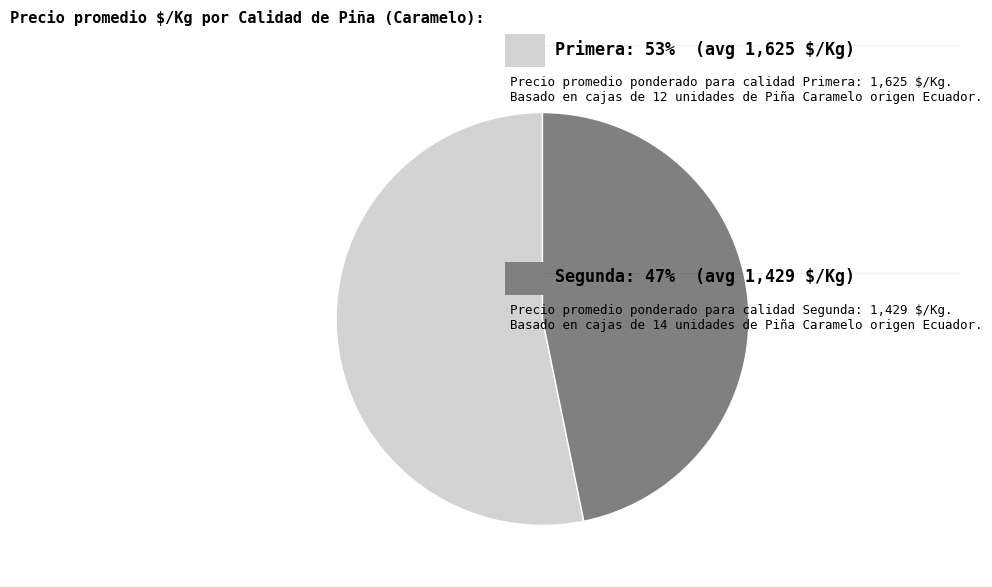

How many segments does this pie chart have?

2